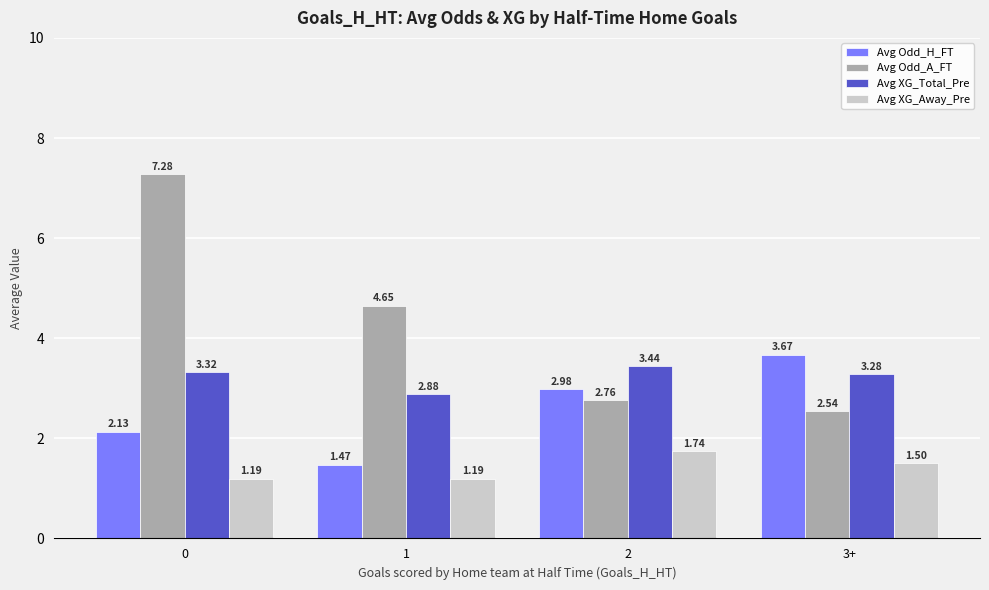

Count the Avg XG_Away_Pre values in the range 1 to 2.

4